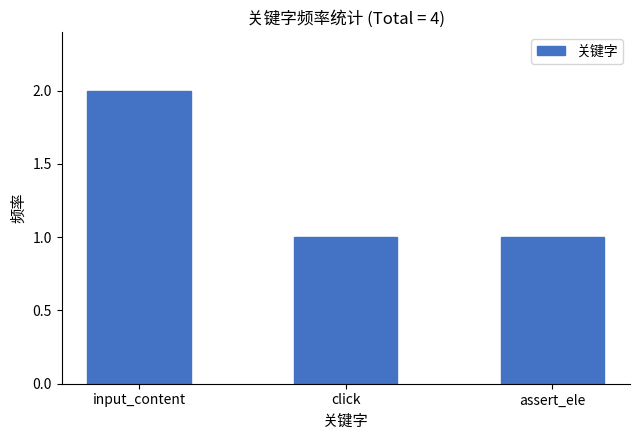

What is the greatest value displayed?

2